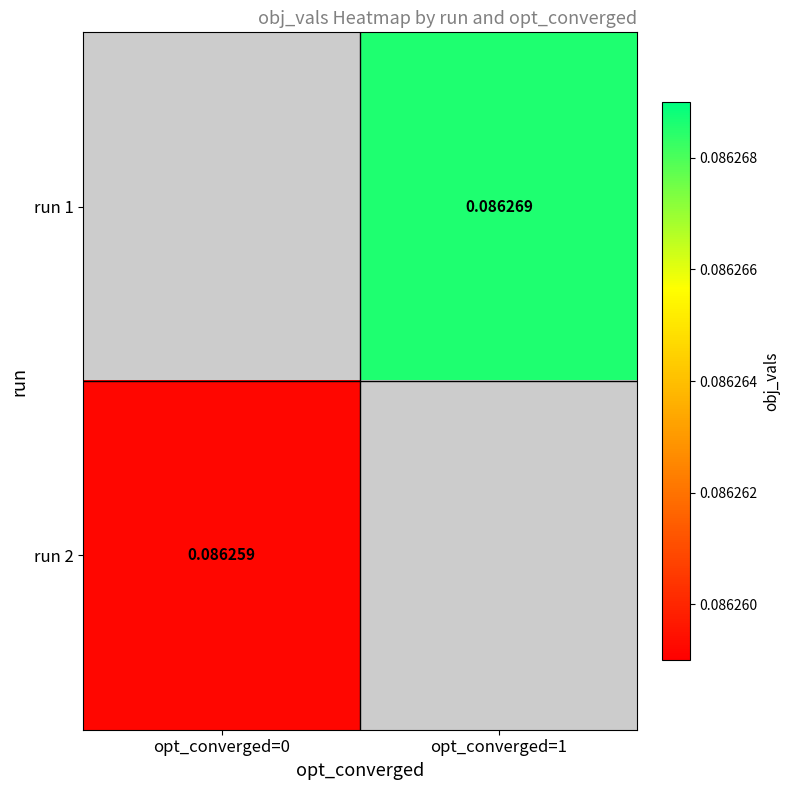

How many positive values does the run 1 series have?

1